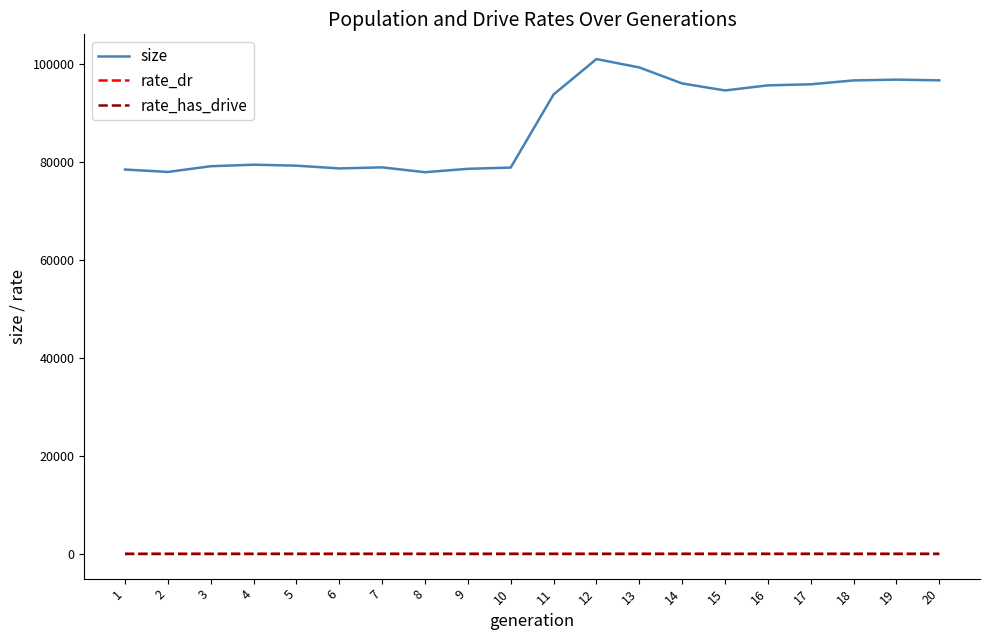

True or false: rate_has_drive and size cross at least once.

False